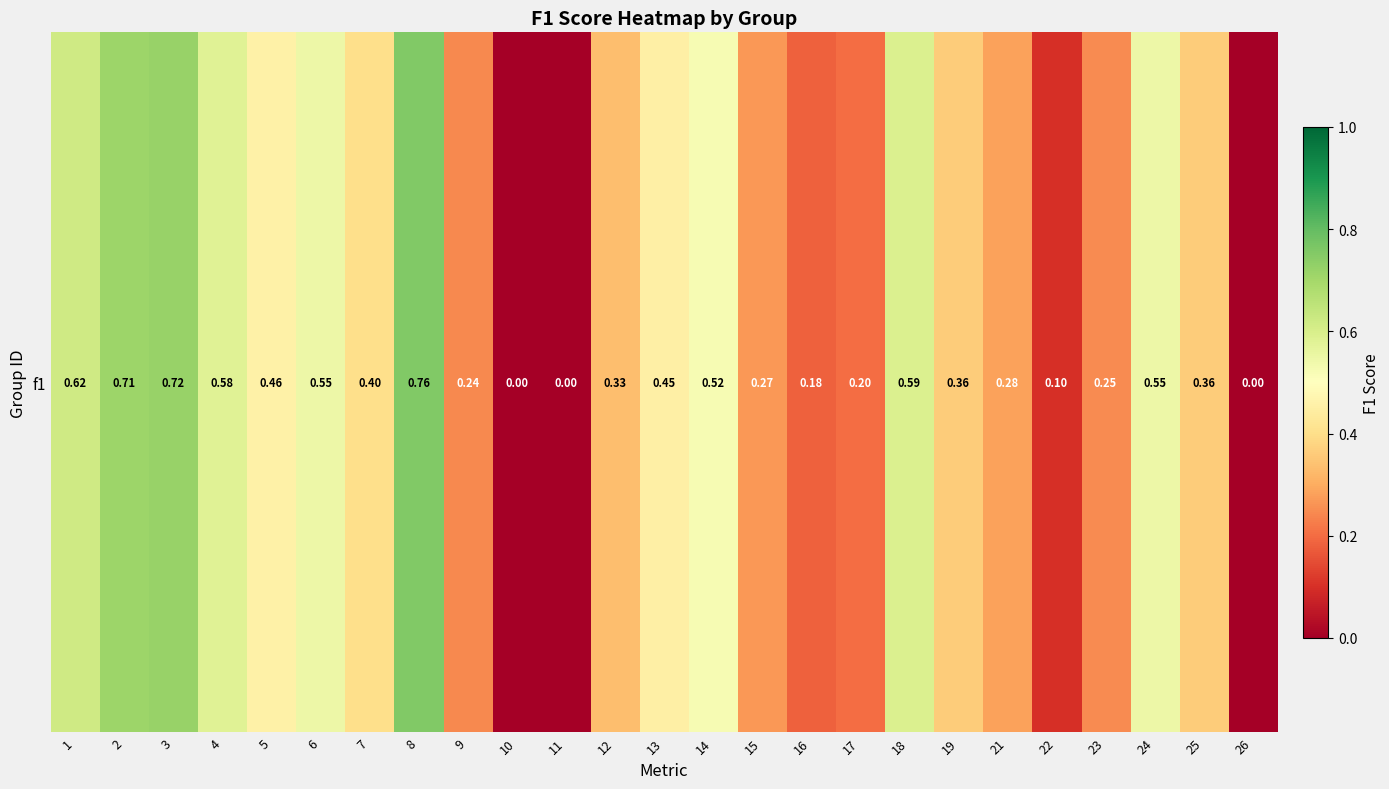

Reading left to right, what are all the values shown in this chart?

0.6	0.7	0.7	0.6	0.5	0.5	0.4	0.8	0.2	0.0	0.0	0.3	0.5	0.5	0.3	0.2	0.2	0.6	0.4	0.3	0.1	0.2	0.5	0.4	0.0